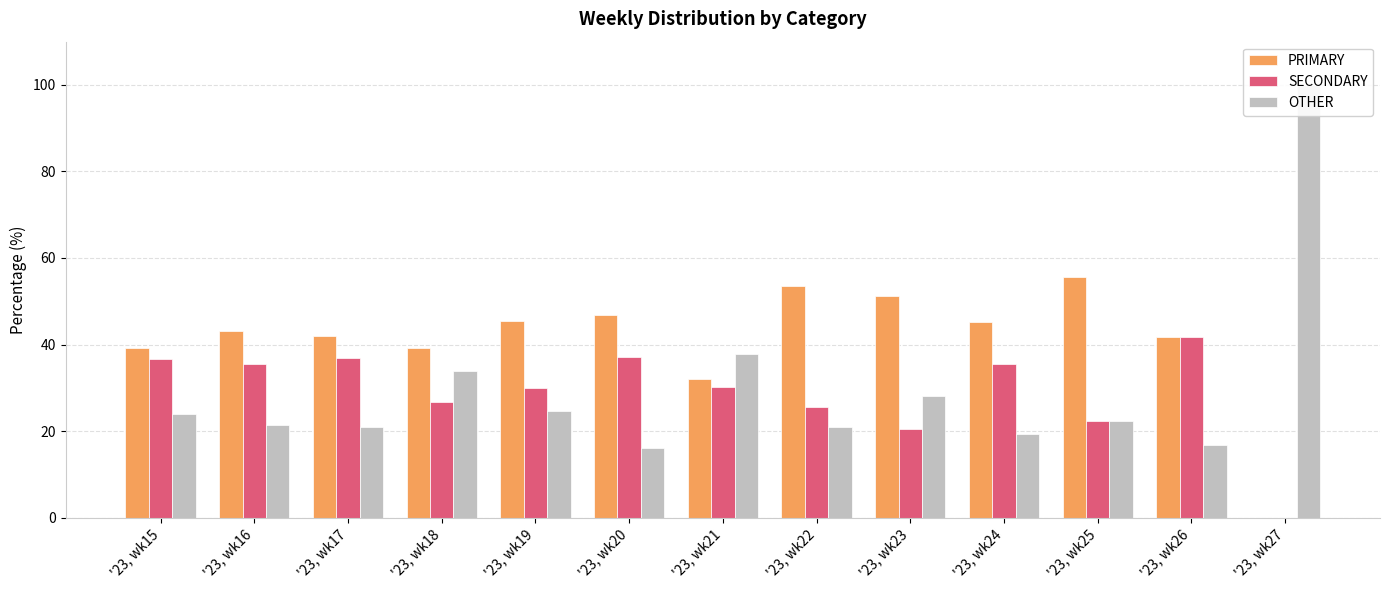

Reading left to right, what are all the values shown in this chart?

PRIMARY: '23, wk15=39.2	'23, wk16=43.2	'23, wk17=42.0	'23, wk18=39.3	'23, wk19=45.5	'23, wk20=46.8	'23, wk21=32.1	'23, wk22=53.5	'23, wk23=51.3	'23, wk24=45.2	'23, wk25=55.6	'23, wk26=41.7	'23, wk27=0.0
SECONDARY: '23, wk15=36.8	'23, wk16=35.4	'23, wk17=37.0	'23, wk18=26.8	'23, wk19=29.9	'23, wk20=37.1	'23, wk21=30.2	'23, wk22=25.6	'23, wk23=20.5	'23, wk24=35.5	'23, wk25=22.2	'23, wk26=41.7	'23, wk27=0.0
OTHER: '23, wk15=24.0	'23, wk16=21.4	'23, wk17=21.0	'23, wk18=33.9	'23, wk19=24.7	'23, wk20=16.1	'23, wk21=37.7	'23, wk22=20.9	'23, wk23=28.2	'23, wk24=19.4	'23, wk25=22.2	'23, wk26=16.7	'23, wk27=100.0